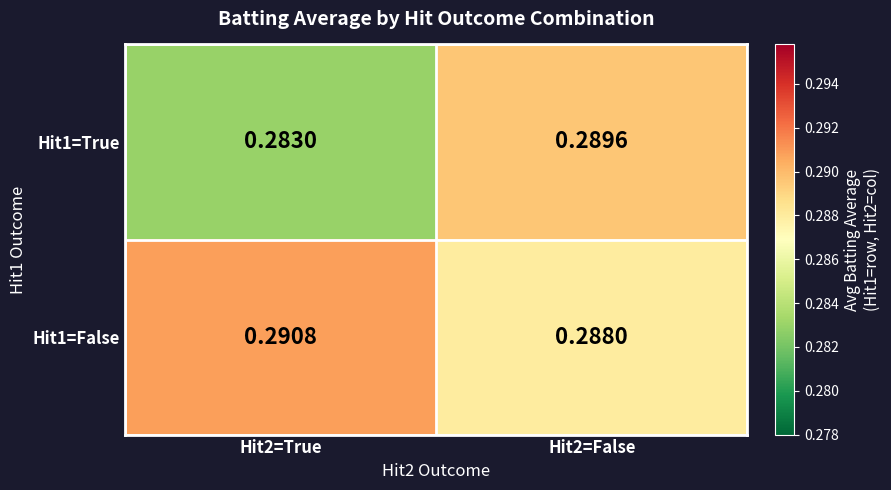

Is the value of Hit1=True at Hit2=False greater than the value of Hit1=False at Hit2=True?

No